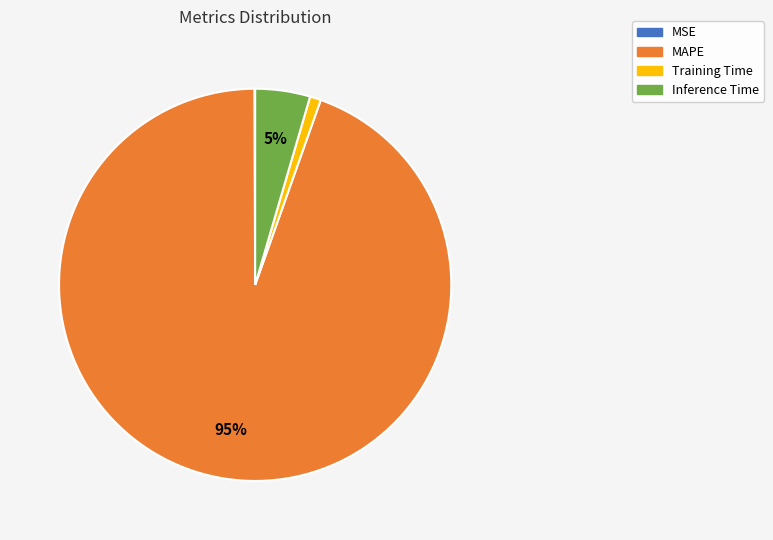

Combined, do Training Time and MAPE account for over 50%?

Yes